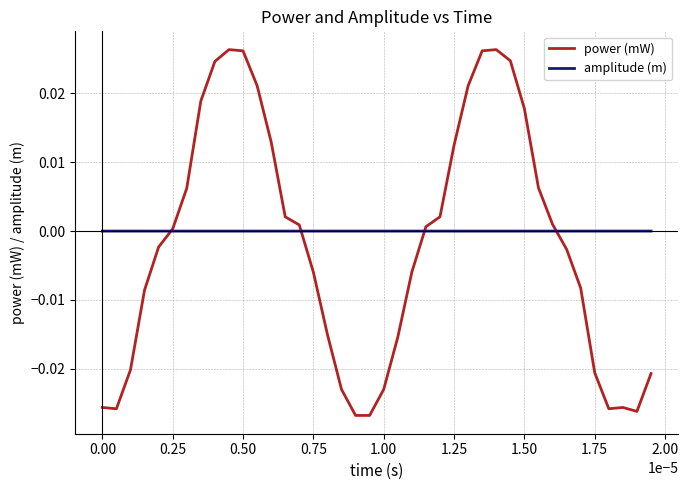

How many categories are shown in the chart?

40